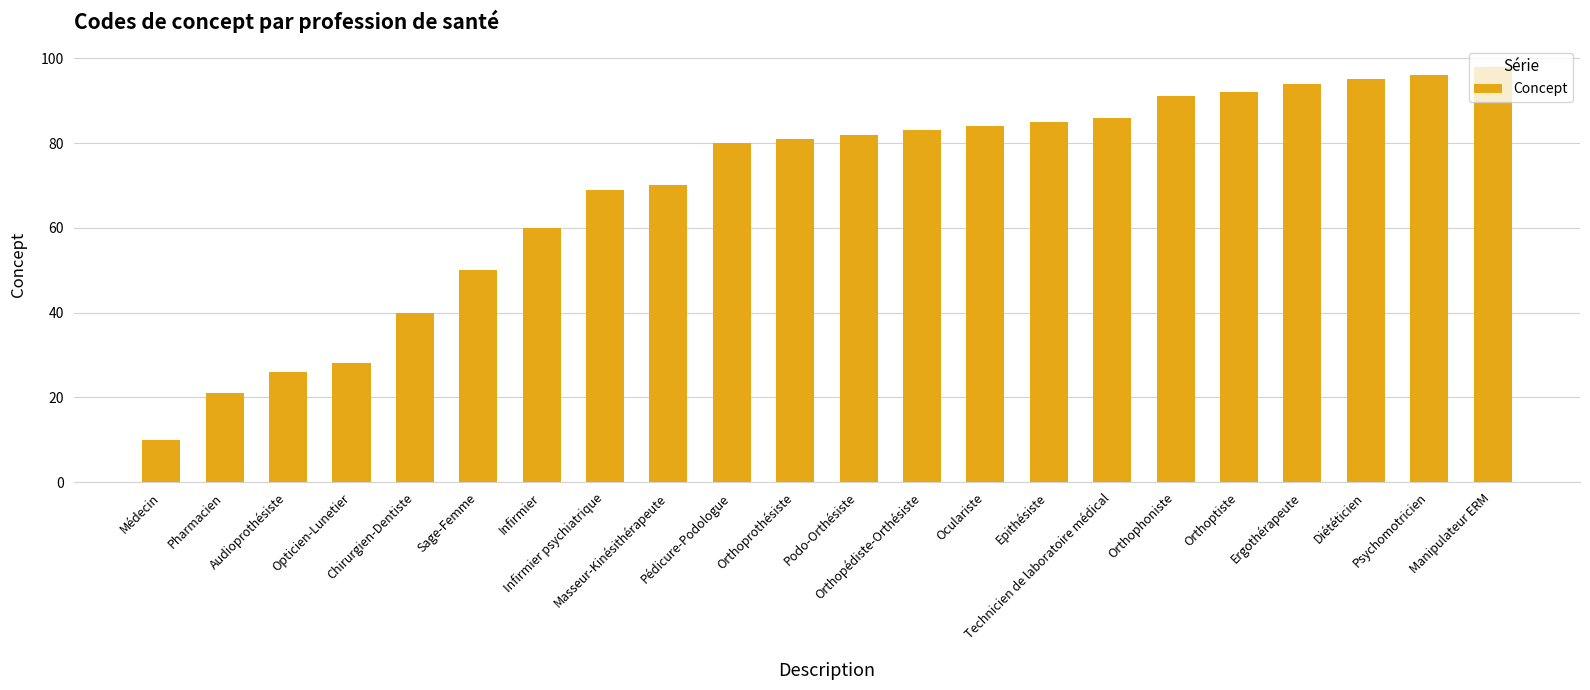

Are the bars grouped side by side (vs. stacked)?

No